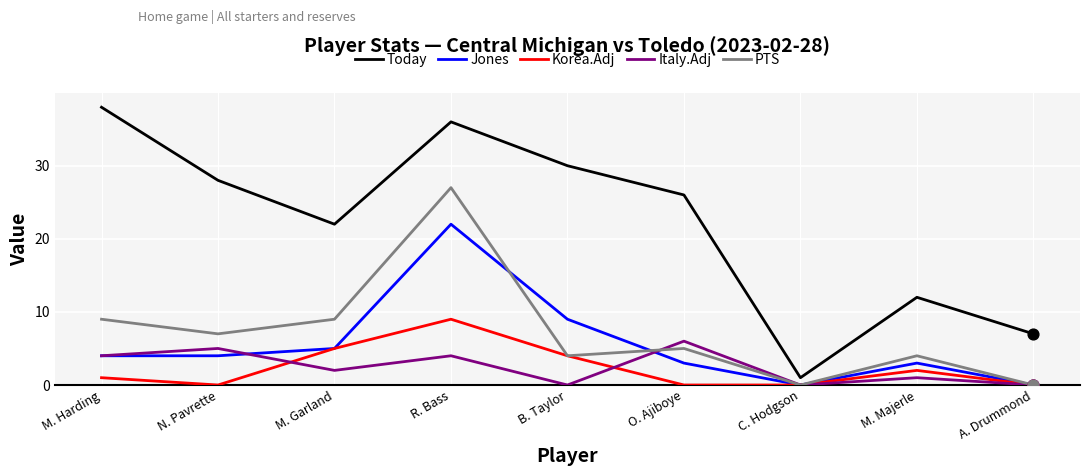

Is the value of Korea.Adj at M. Garland greater than the value of Italy.Adj at R. Bass?

Yes